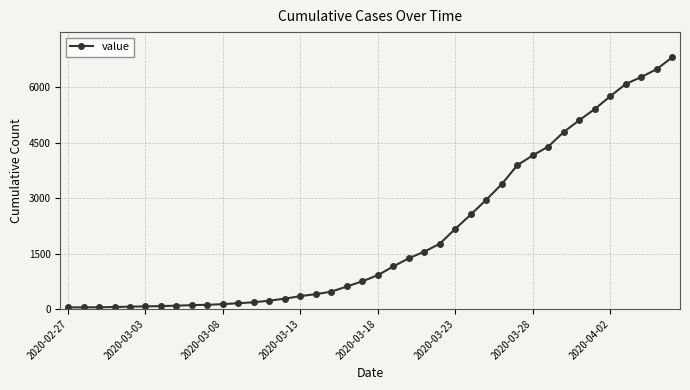

What is the difference between the maximum and minimum values?

6772